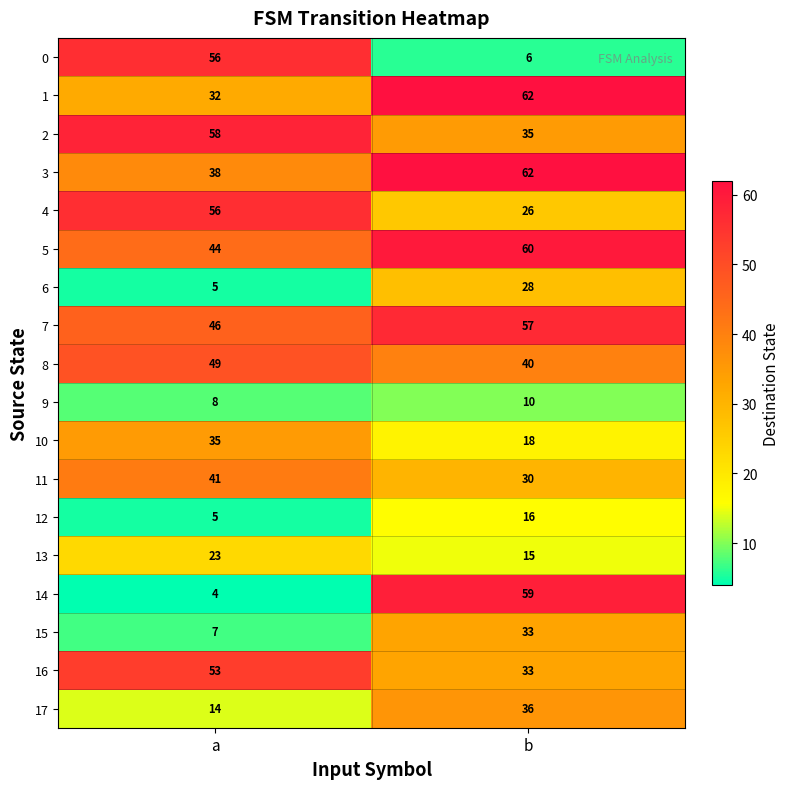

The value of 14 at a is 4. True or false?

True